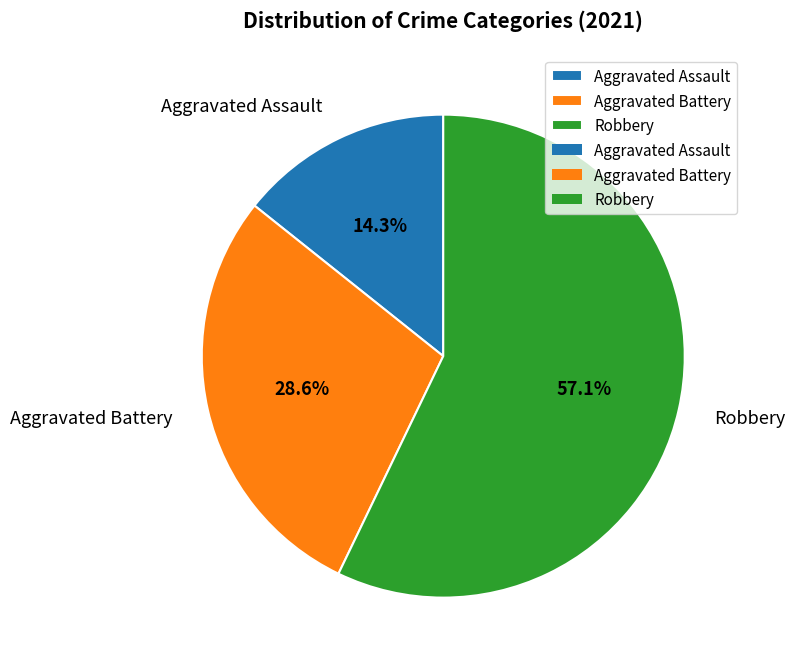

Which slice is the smallest?

Aggravated Assault